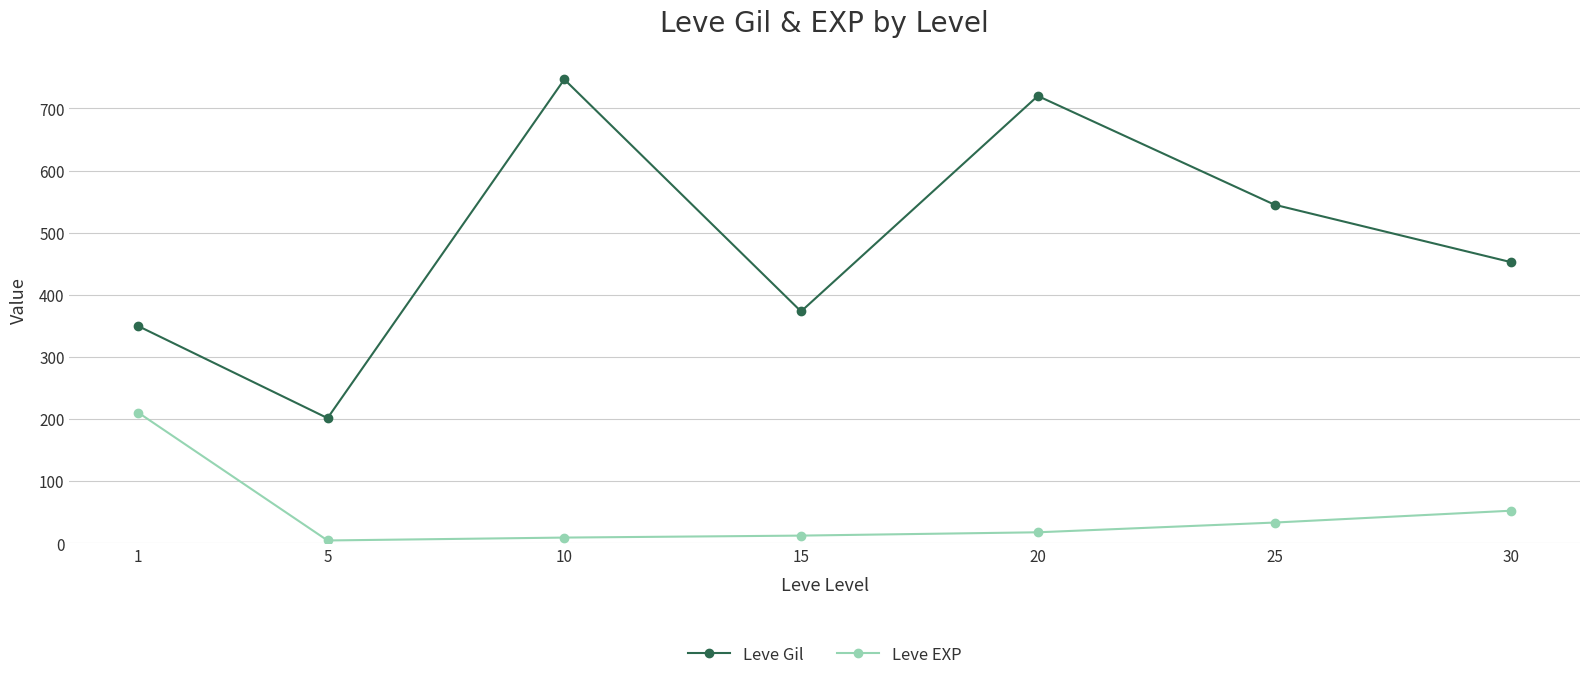

Rank the series by their maximum value, from highest to lowest.

Leve Gil, Leve EXP